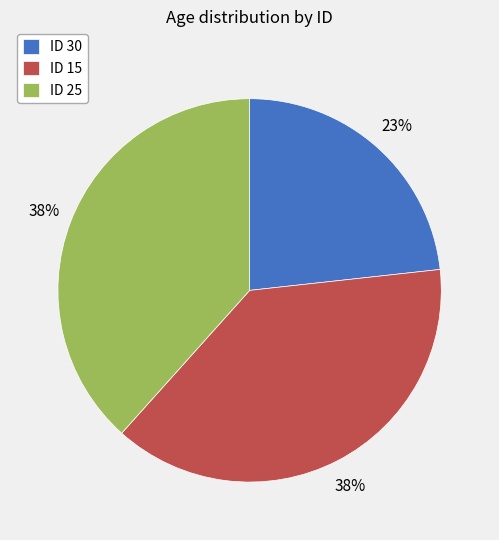

To the nearest percent, what is the average slice percentage?

33%